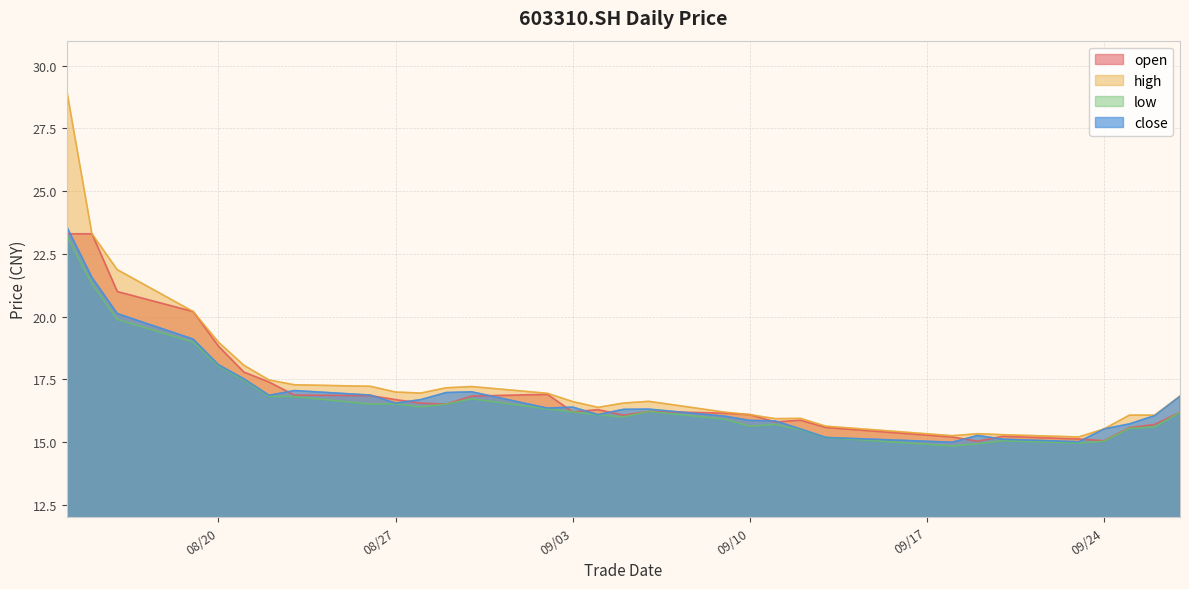

At how many categories does at least one series exceed 23?

2